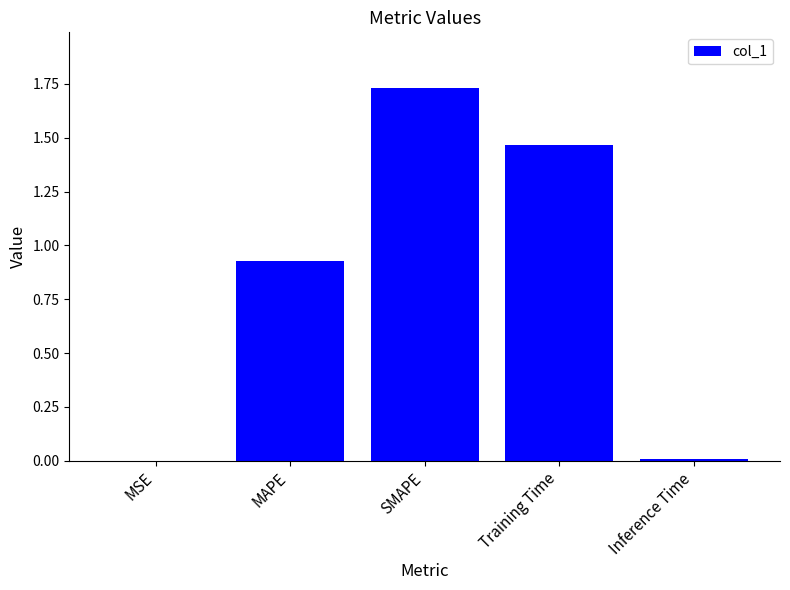

Are the bars horizontal?

No